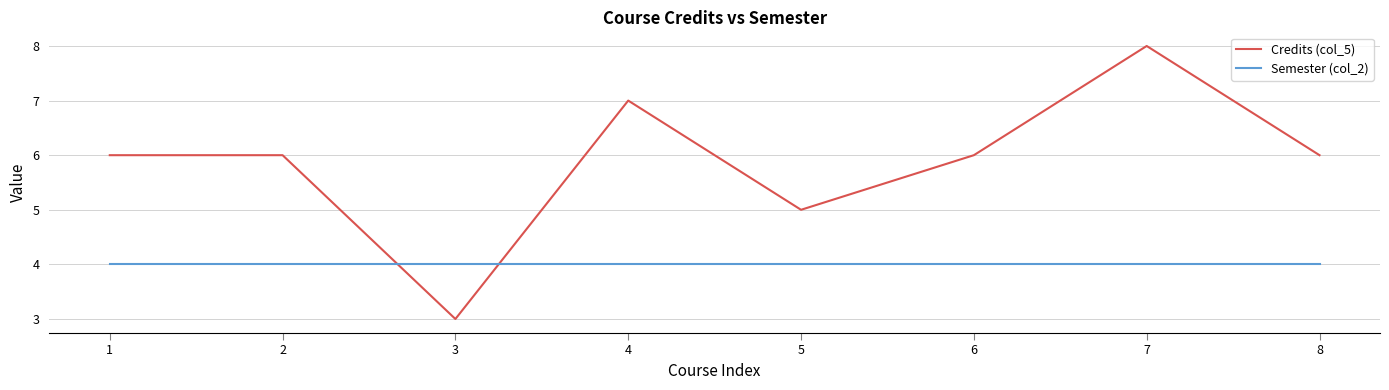

Which series has the largest total across all categories?

Credits (col_5)